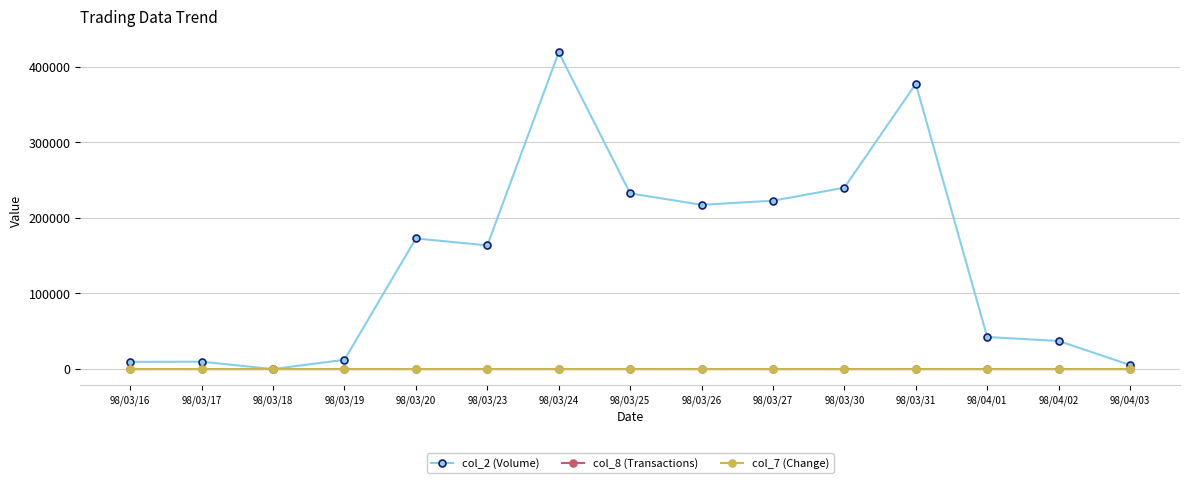

How many data points does each series have?

15